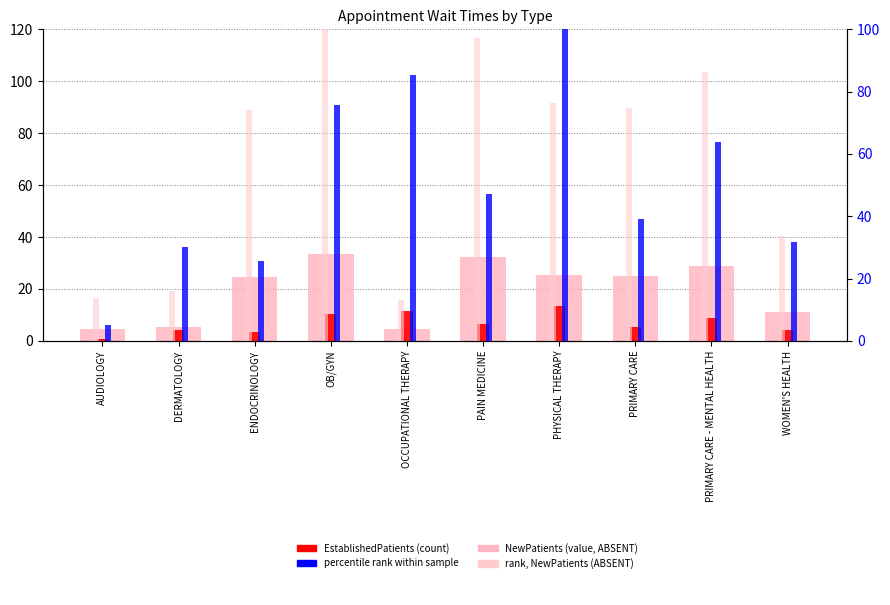

What value does the NewPatients (value, ABSENT) series have at OCCUPATIONAL THERAPY?

4.4